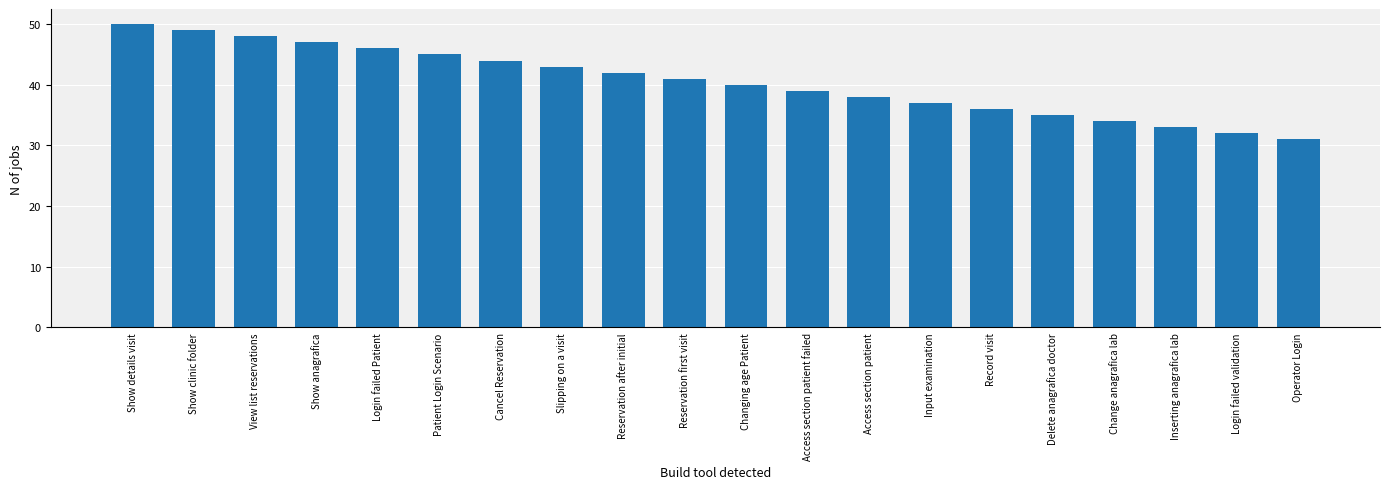

The value at Record visit is 36. True or false?

True